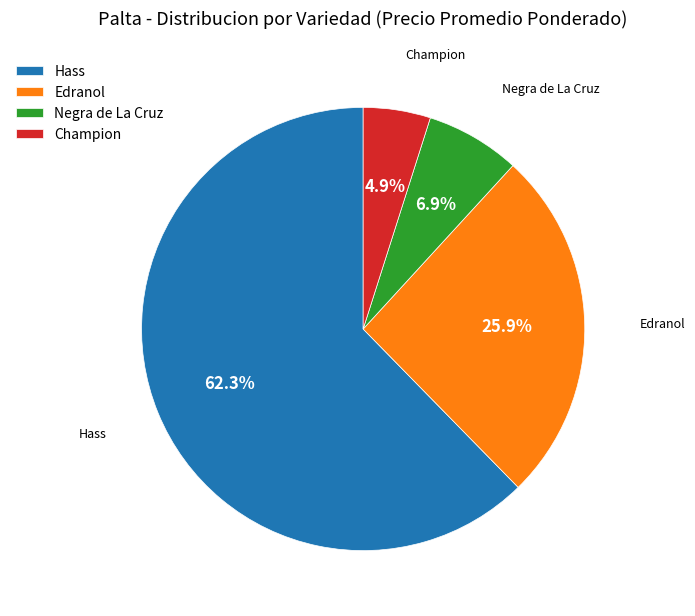

What is the largest slice in the pie chart?

Hass